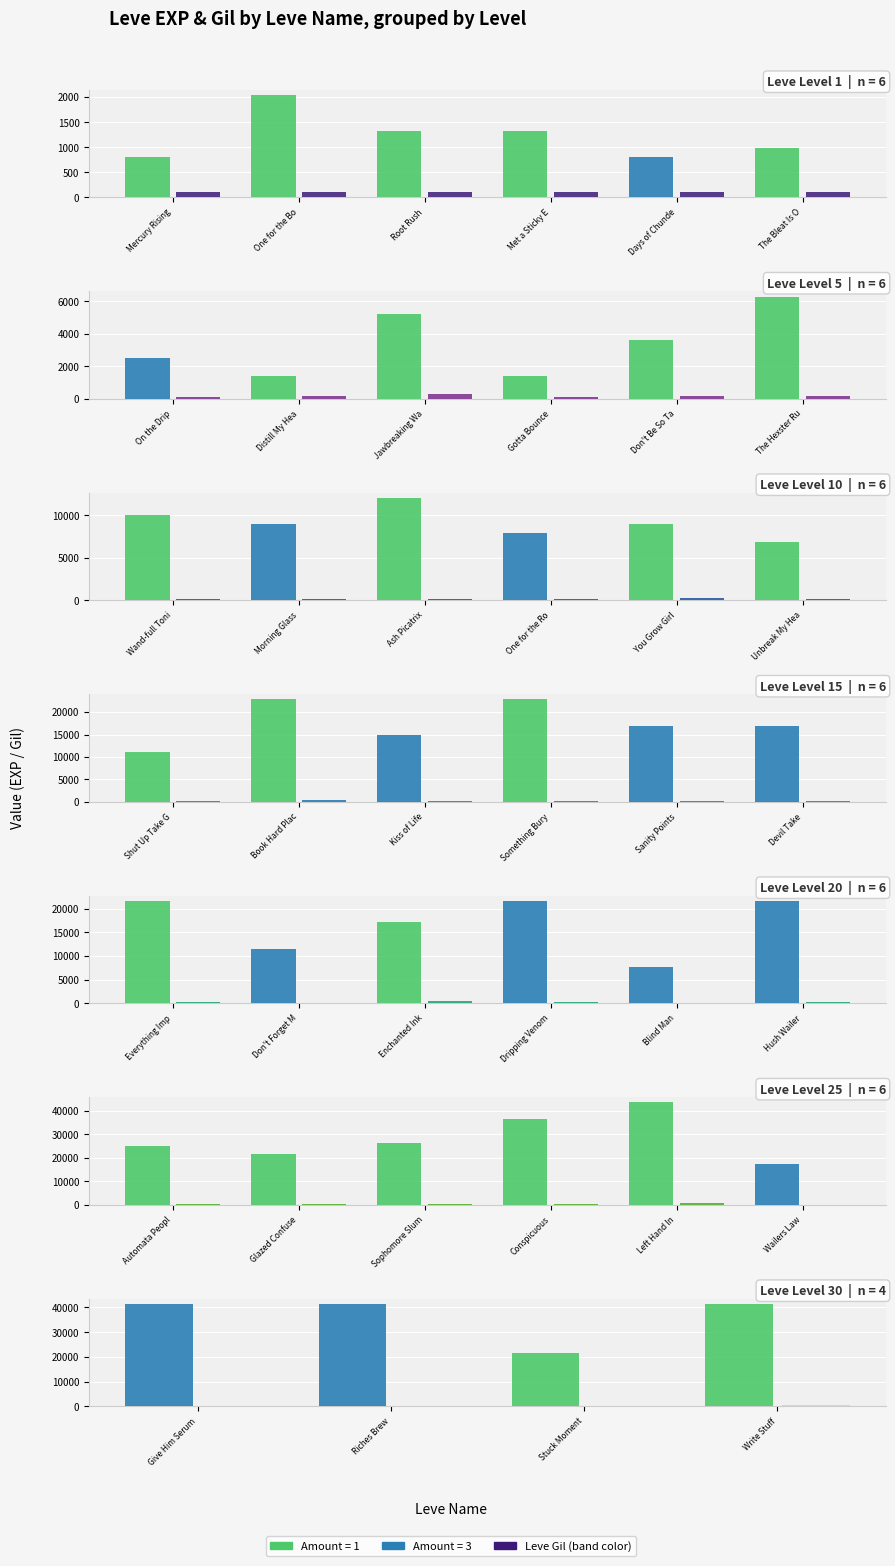

Which label corresponds to the smallest value in the chart?

Days of Chunde